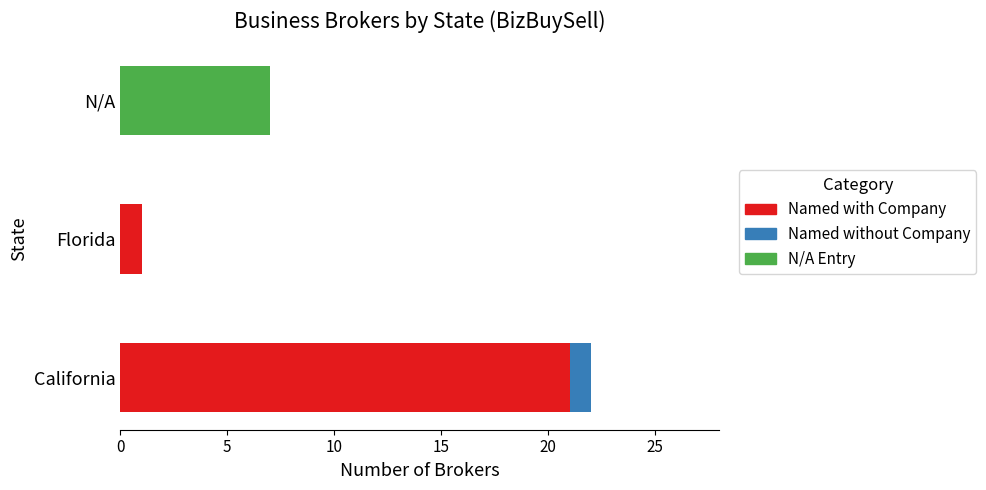

What is the maximum value for Named with Company?

21